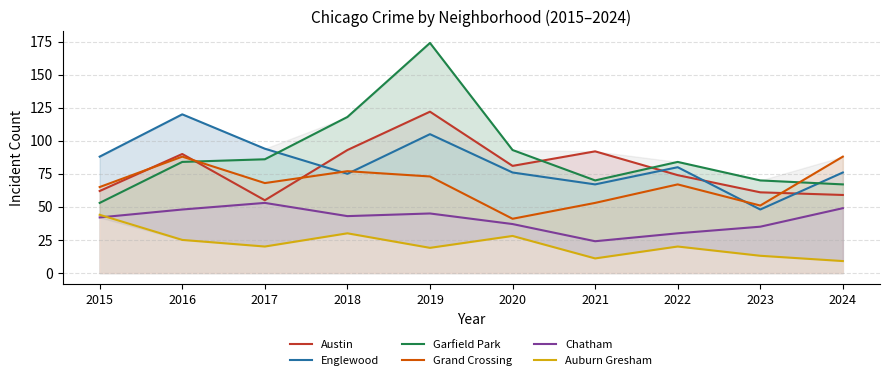

The value of Garfield Park at 2023 is 70. True or false?

True